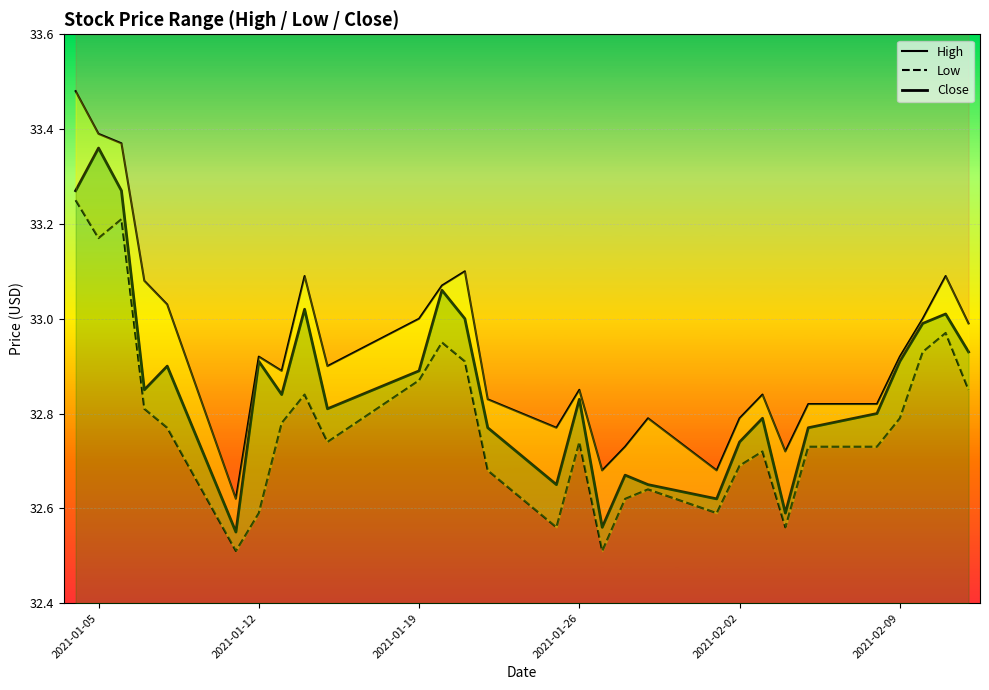

True or false: High and Low intersect in this chart.

False